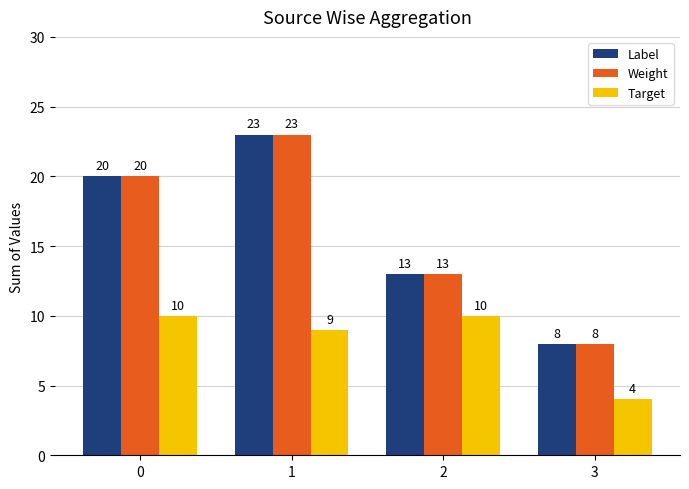

At which label is Target closest to 7?

1